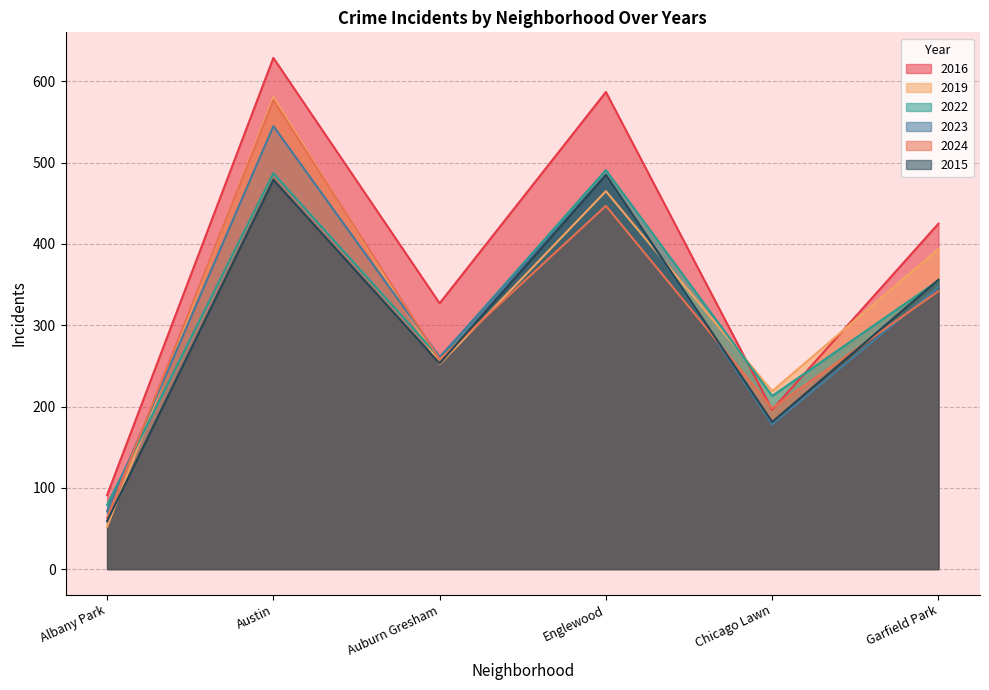

Count the number of data series in this chart.

6